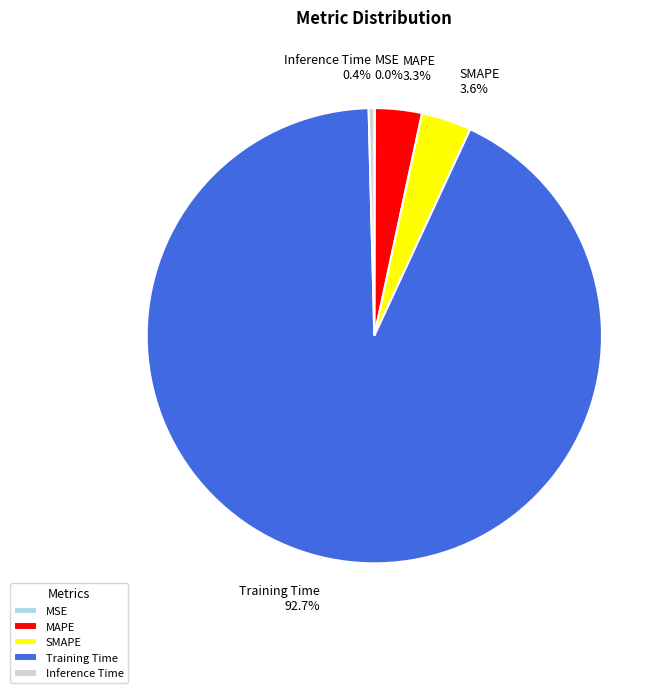

Does any single category account for the majority?

Yes